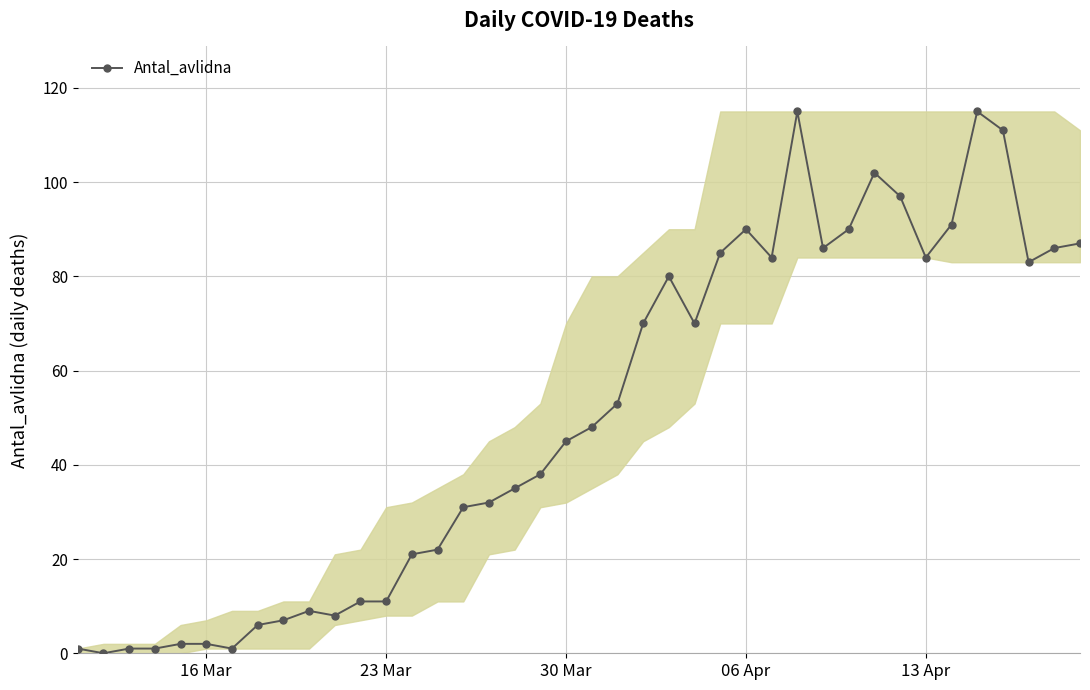

Count the number of data series in this chart.

1